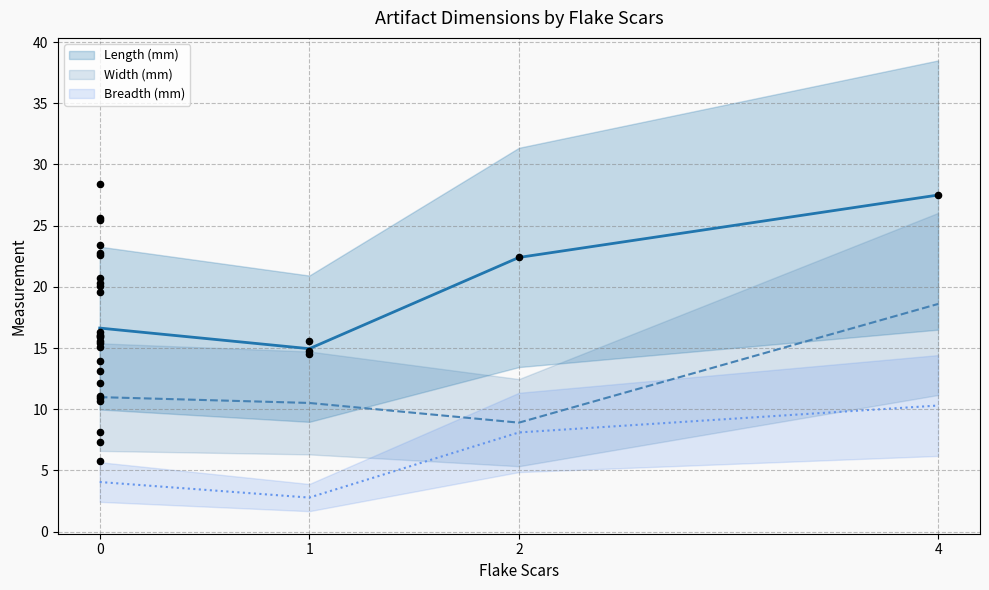

Which series has the largest Y range (max minus min)?

Length (mm)